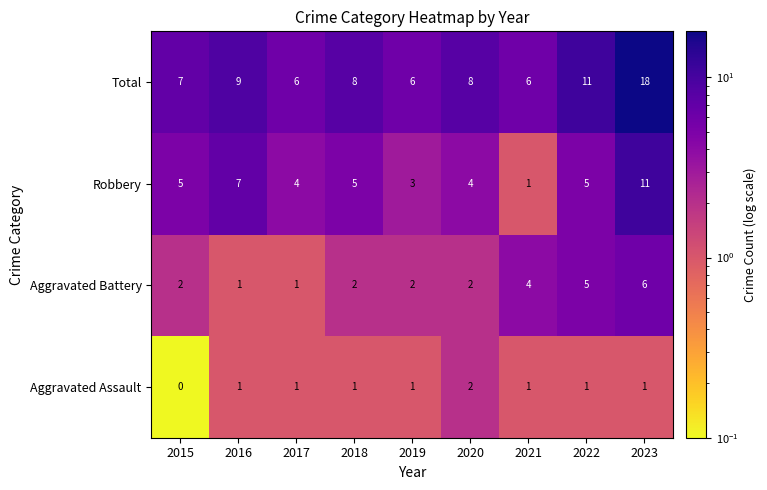

What is the sum of the Aggravated Battery values at 2017 and 2018?

3